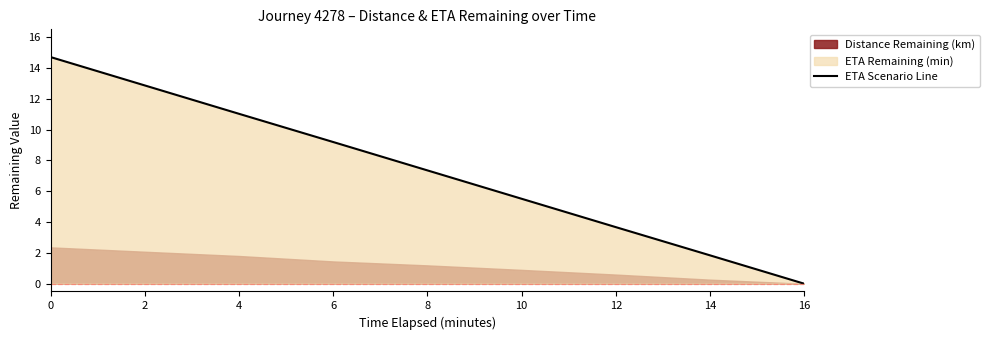

Rank the categories by value from highest to lowest.

0, 2, 4, 6, 8, 10, 12, 14, 16